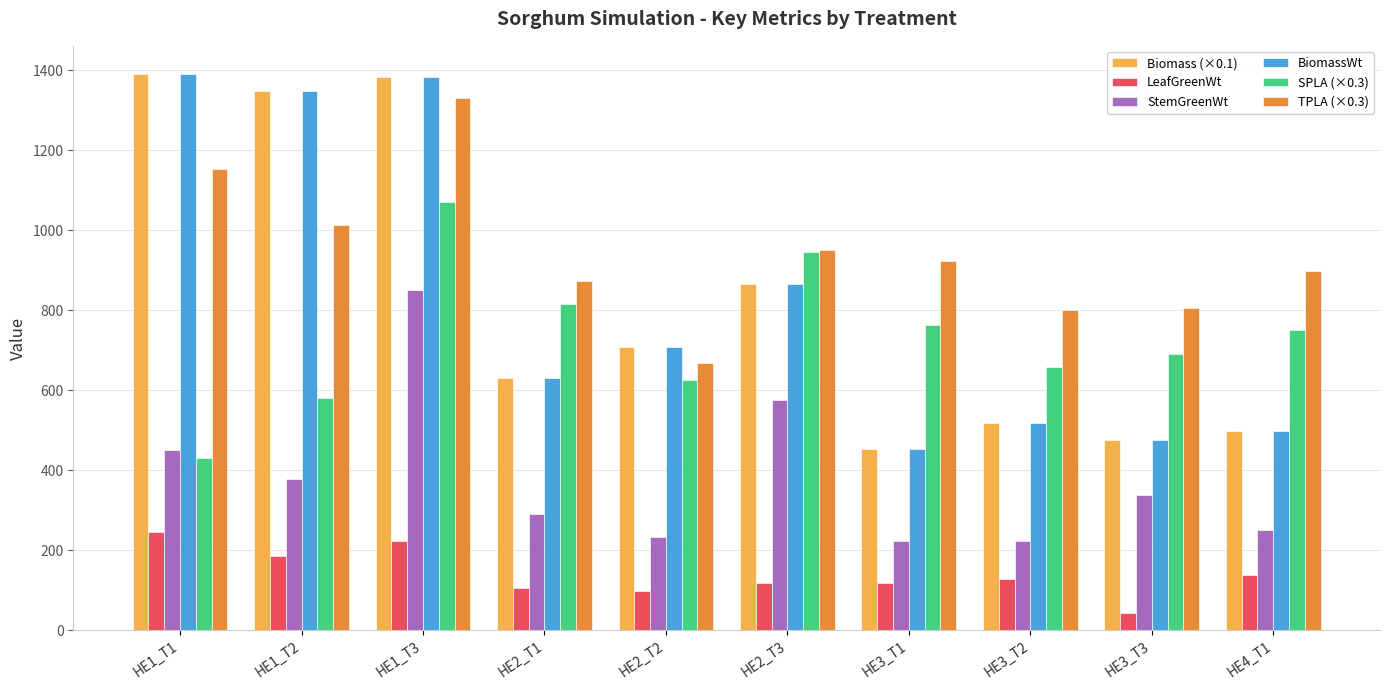

At which category is the sum across all series the highest?

HE1_T3